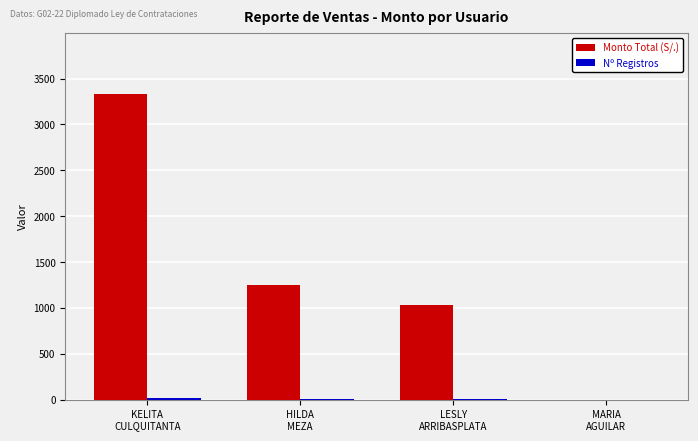

What is the greatest value displayed?

3330